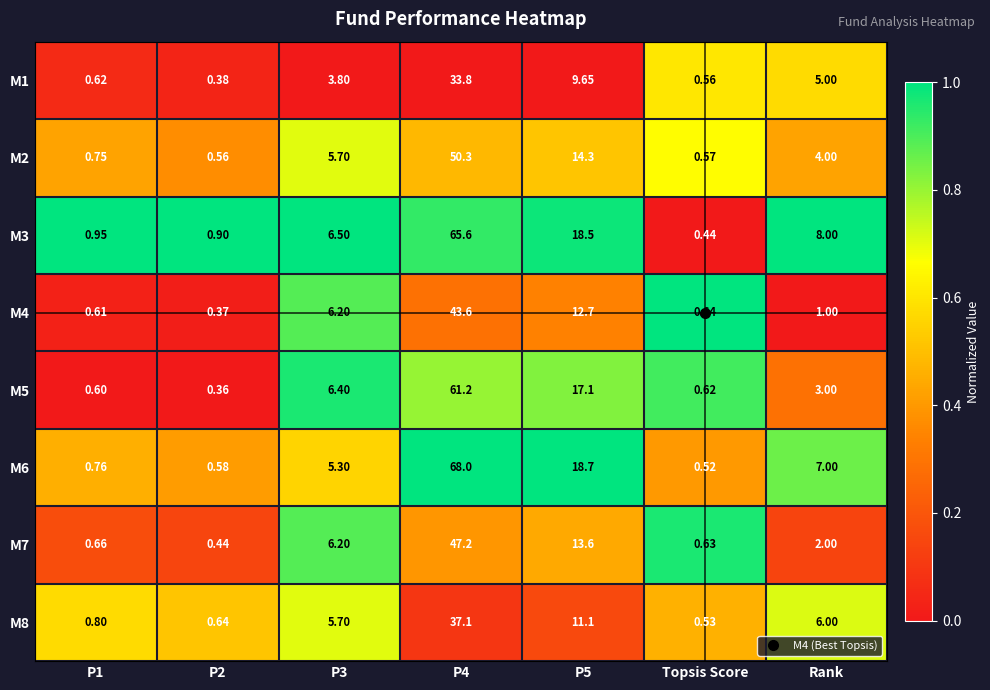

Between P4 and Rank, which series saw the biggest shift?

M6